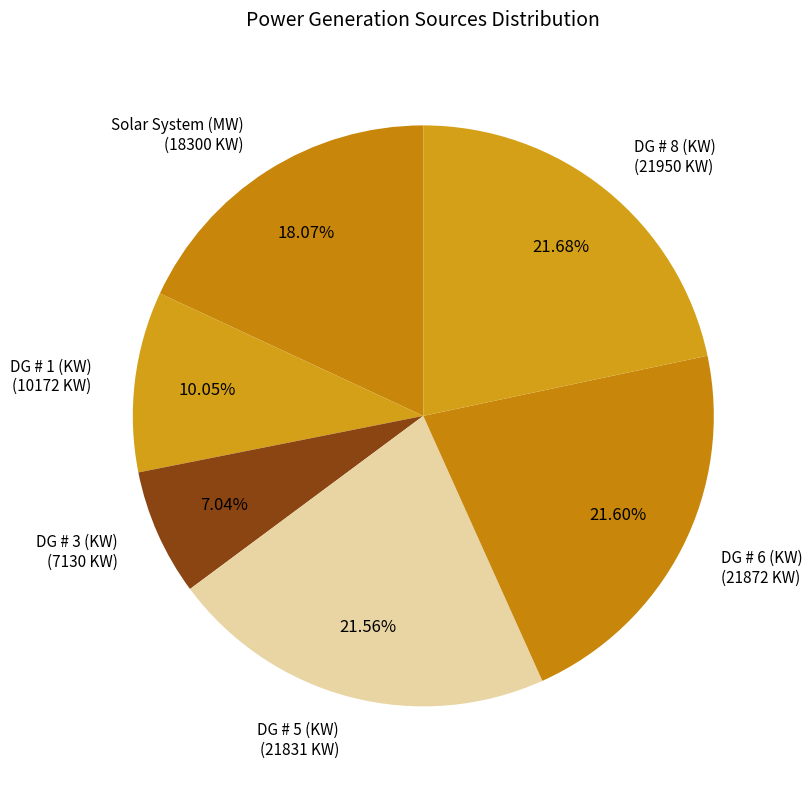

How many slices are in this pie chart?

6